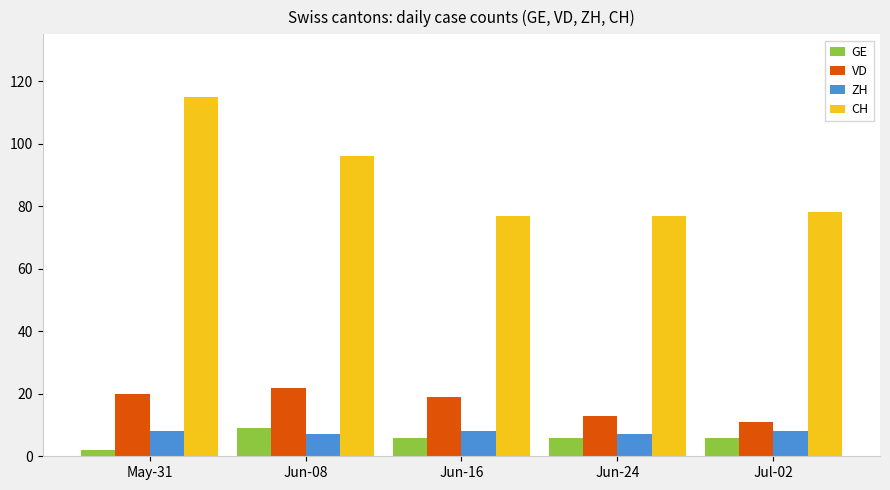

What is the approximate value of GE at Jun-16?

6